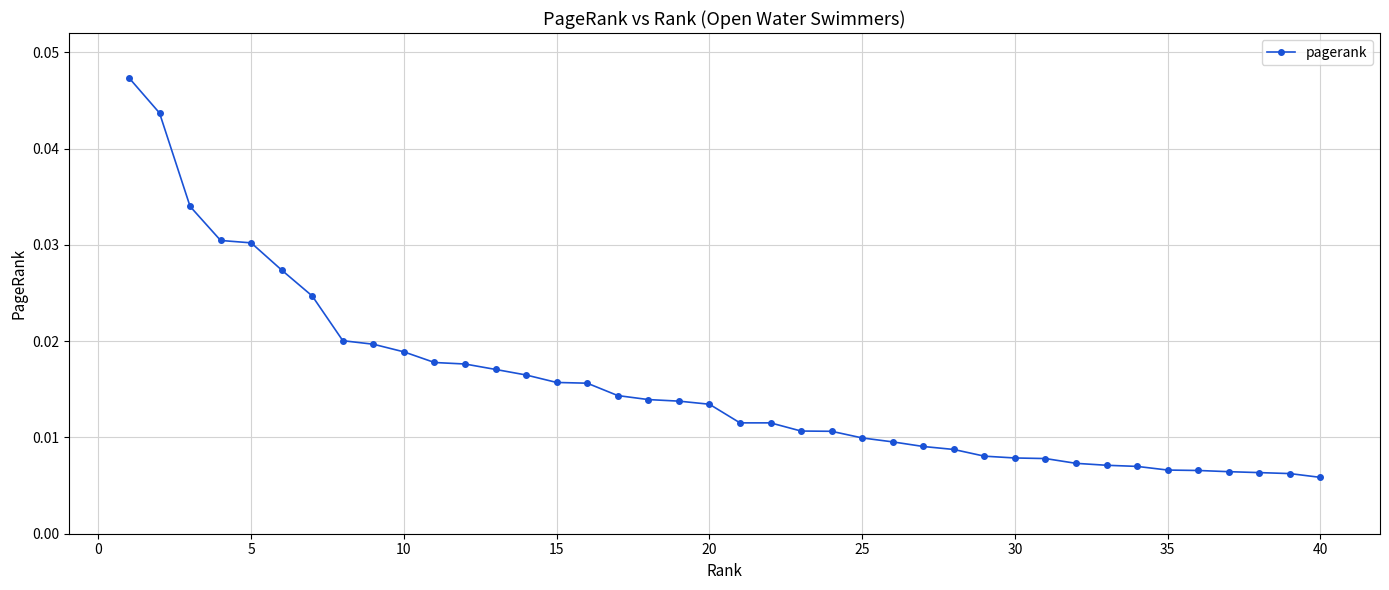

How many values are between 0 and 1?

40